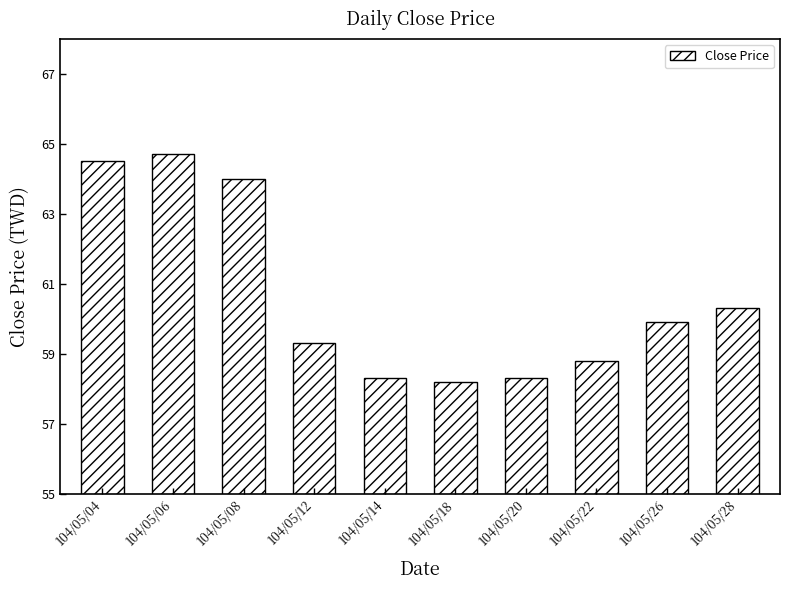

The chart shows a value of 97.3 at 104/05/04. True or false?

False